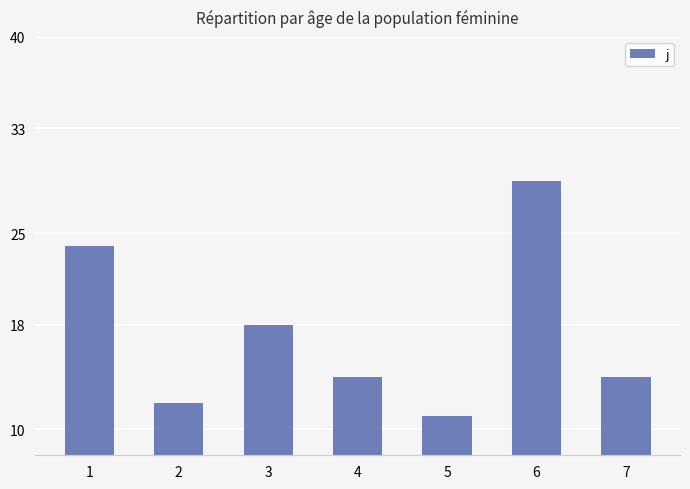

Approximately how many times larger is the value at 6 compared to 2?

2.4